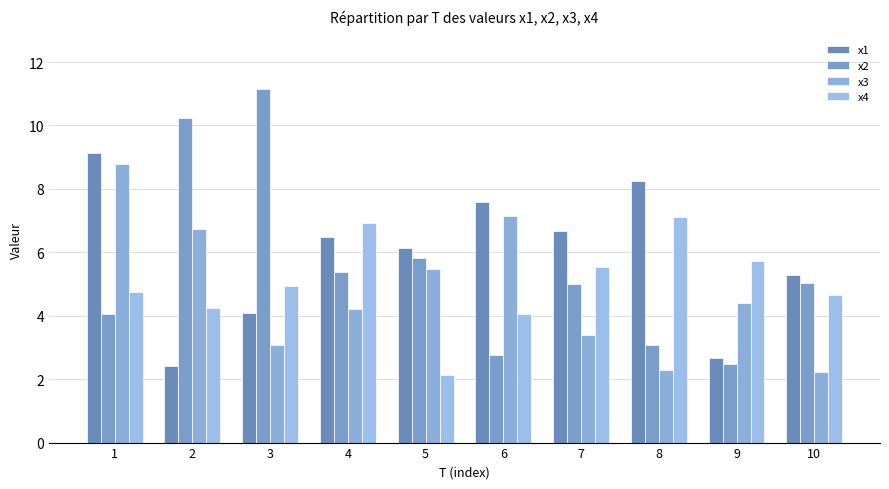

How many bars are there in each group?

4